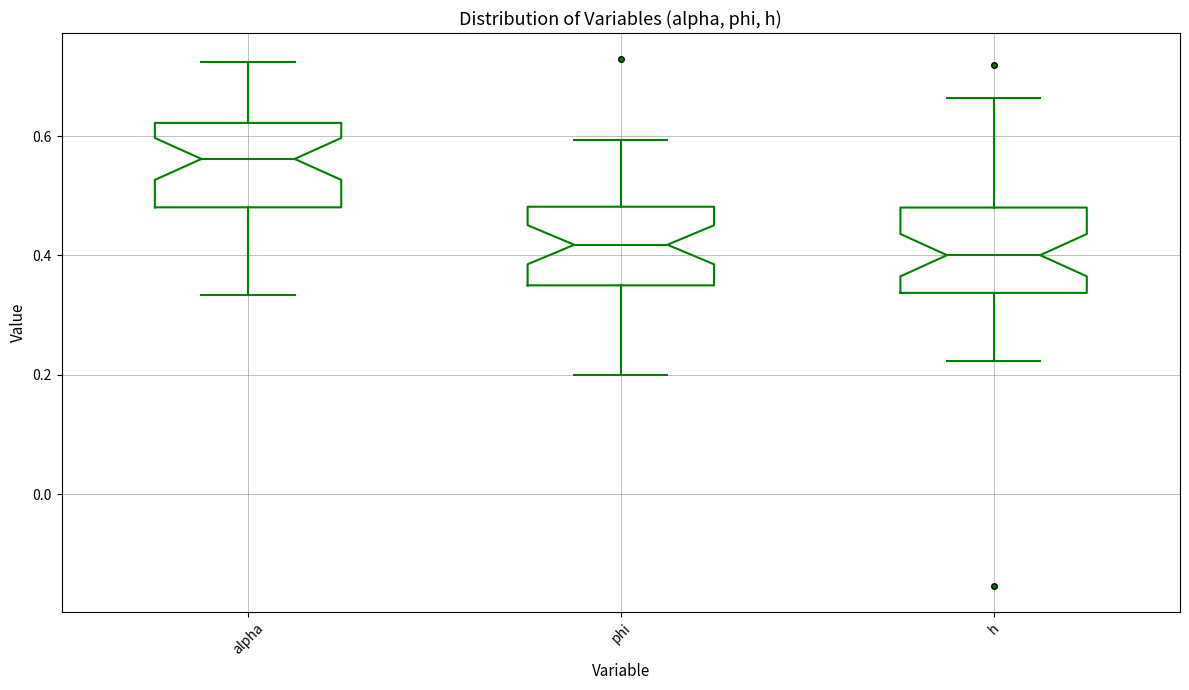

Which box has the highest median line?

alpha